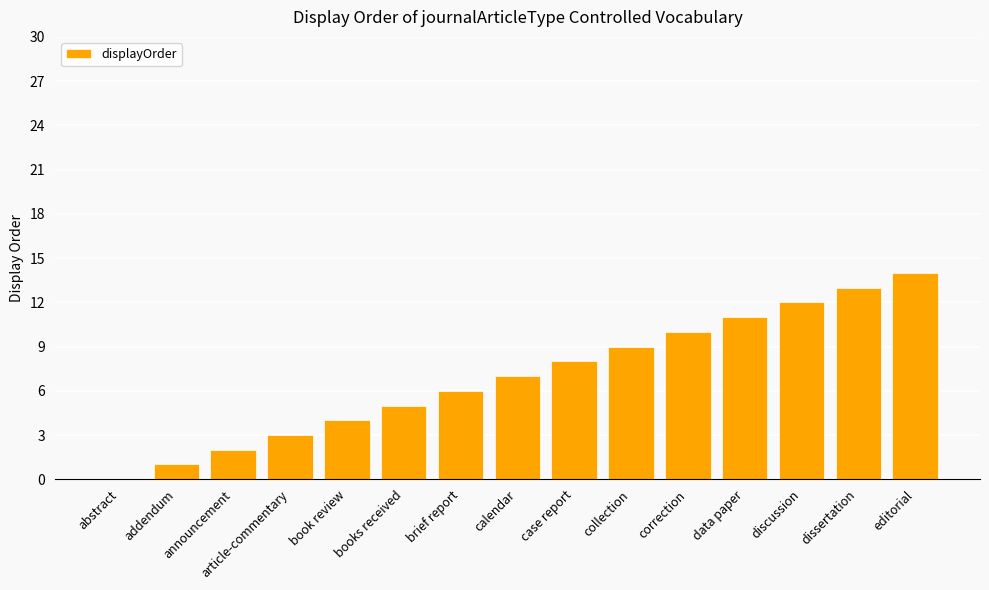

Which label corresponds to the largest value in the chart?

editorial